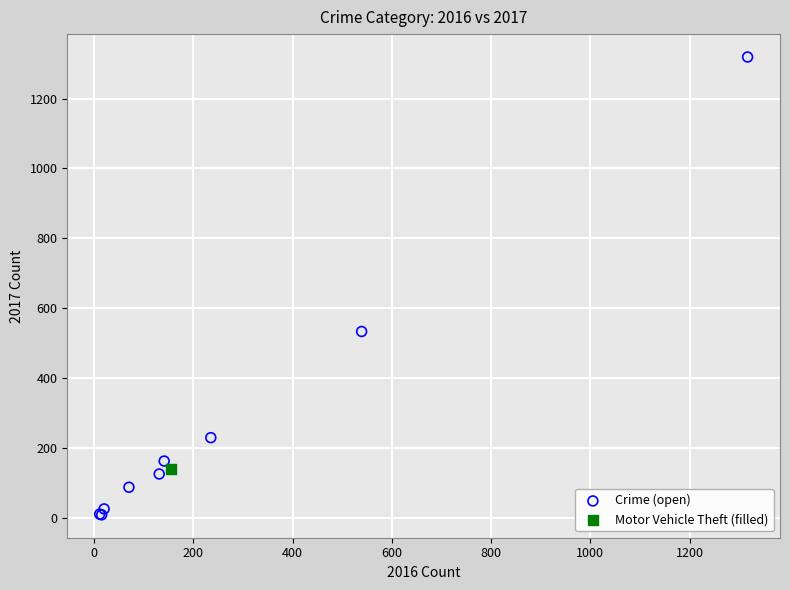

What are all the series names shown in the legend?

Crime (open), Motor Vehicle Theft (filled)